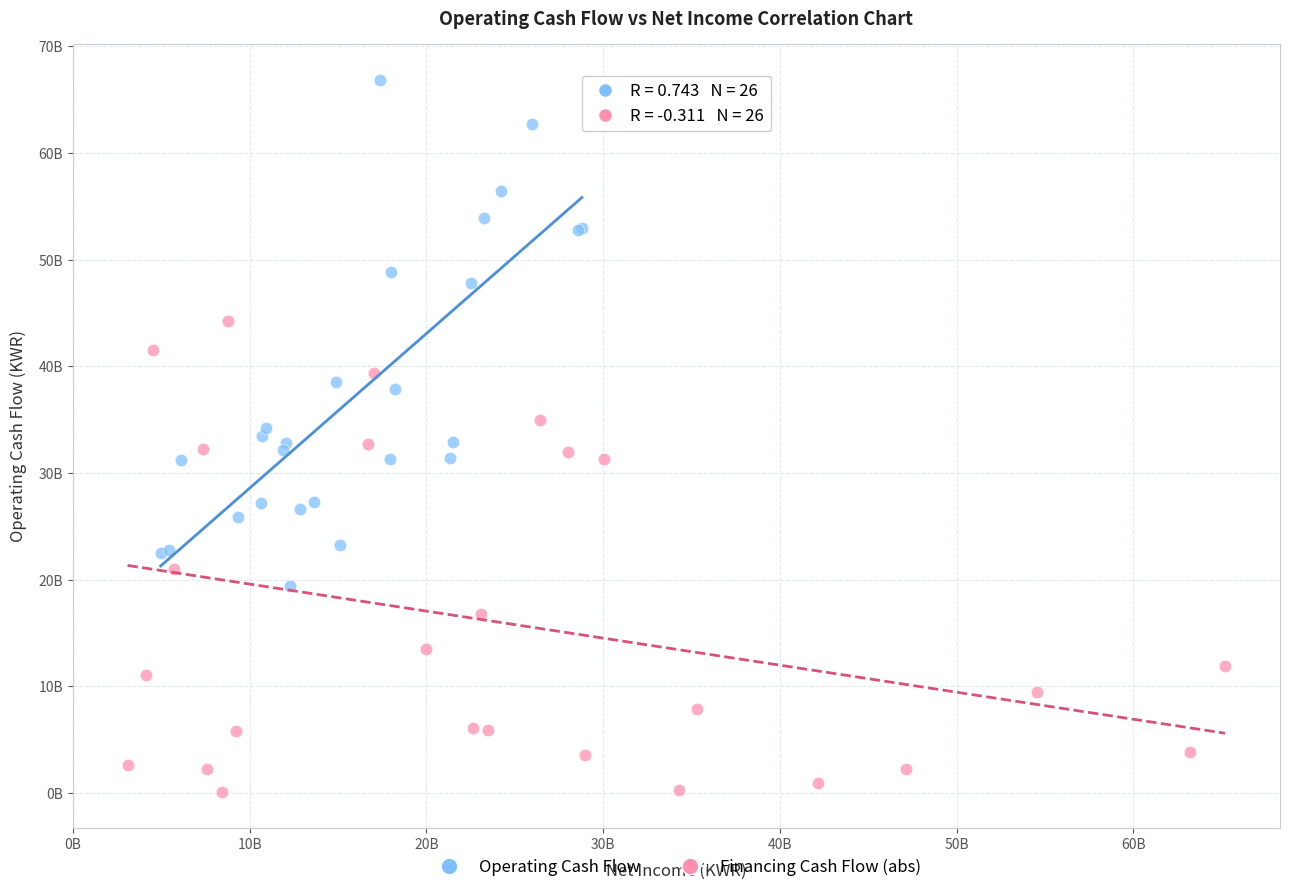

What are all the series names shown in the legend?

Operating Cash Flow, Financing Cash Flow (abs)